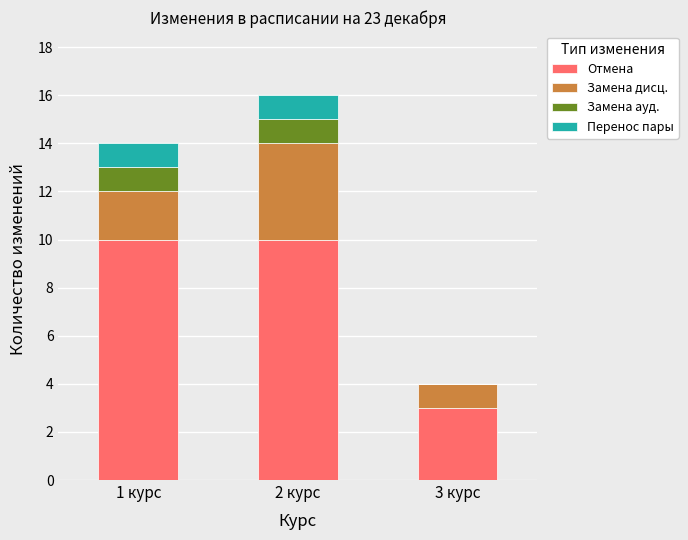

What is the total value across all series at 3 курс?

4